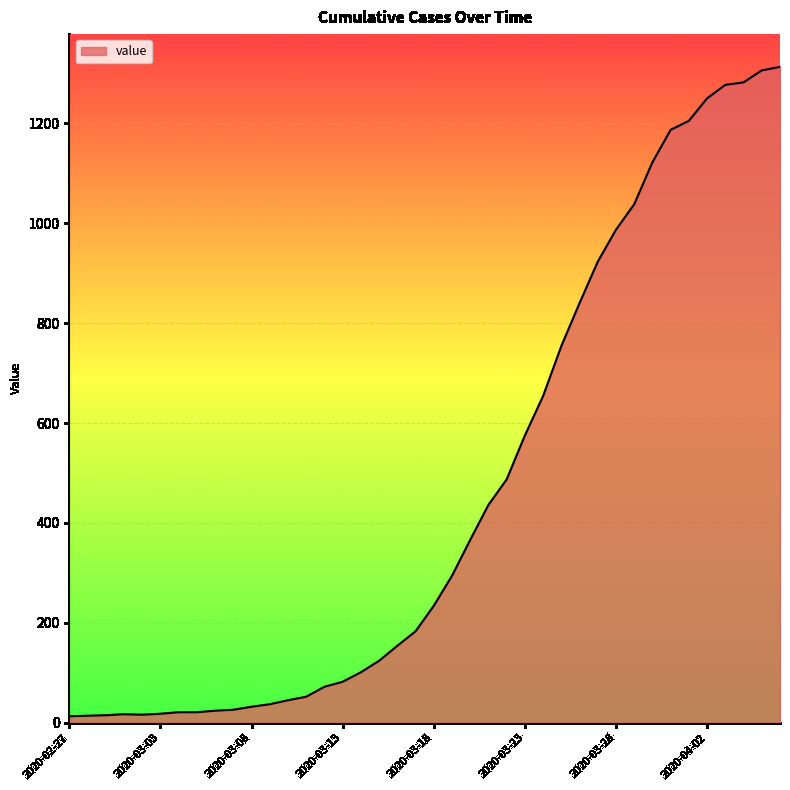

What is the minimum value shown in the chart?

13